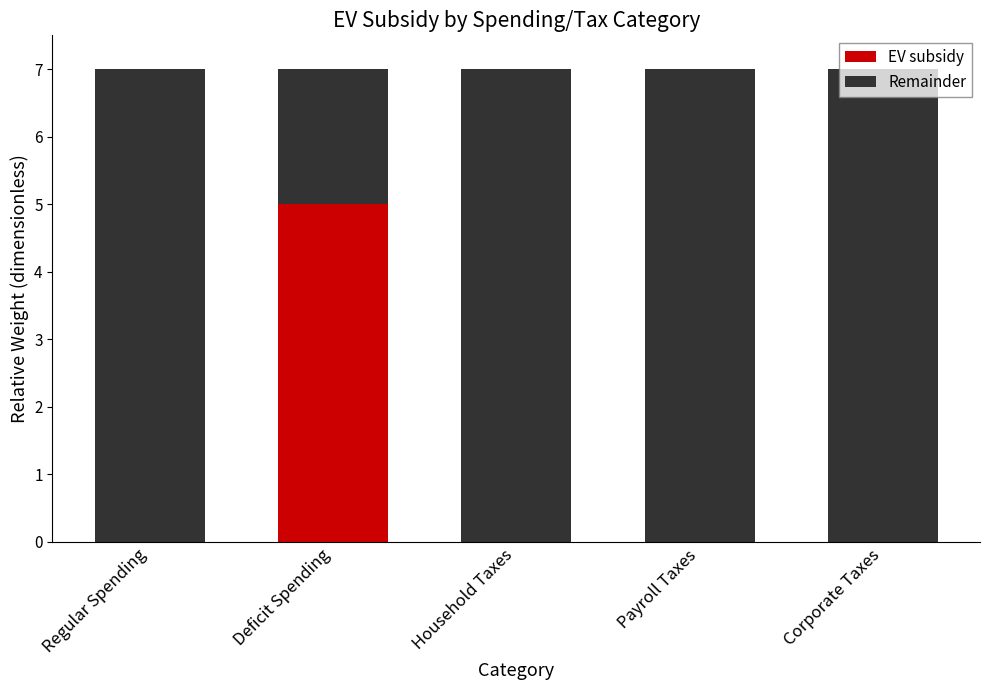

What is the sum of the EV subsidy values at Household Taxes and Deficit Spending?

5